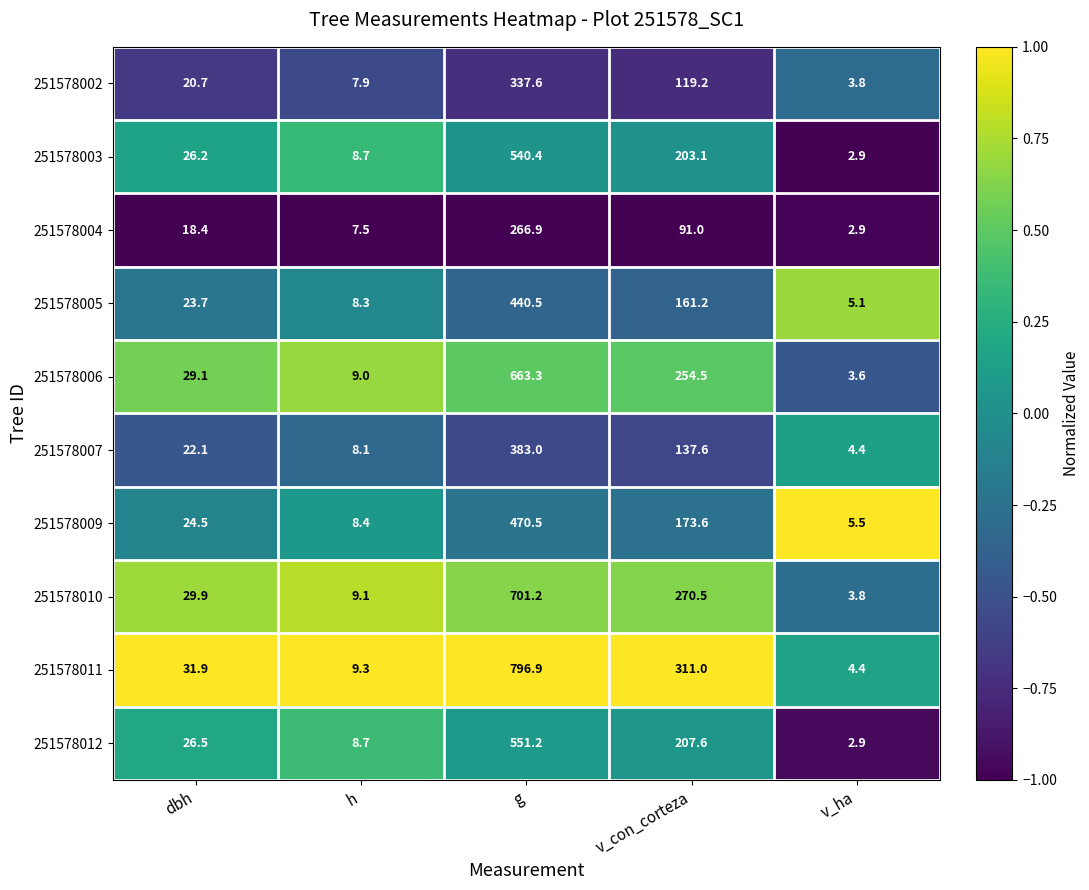

At which category is the sum across all series the highest?

g